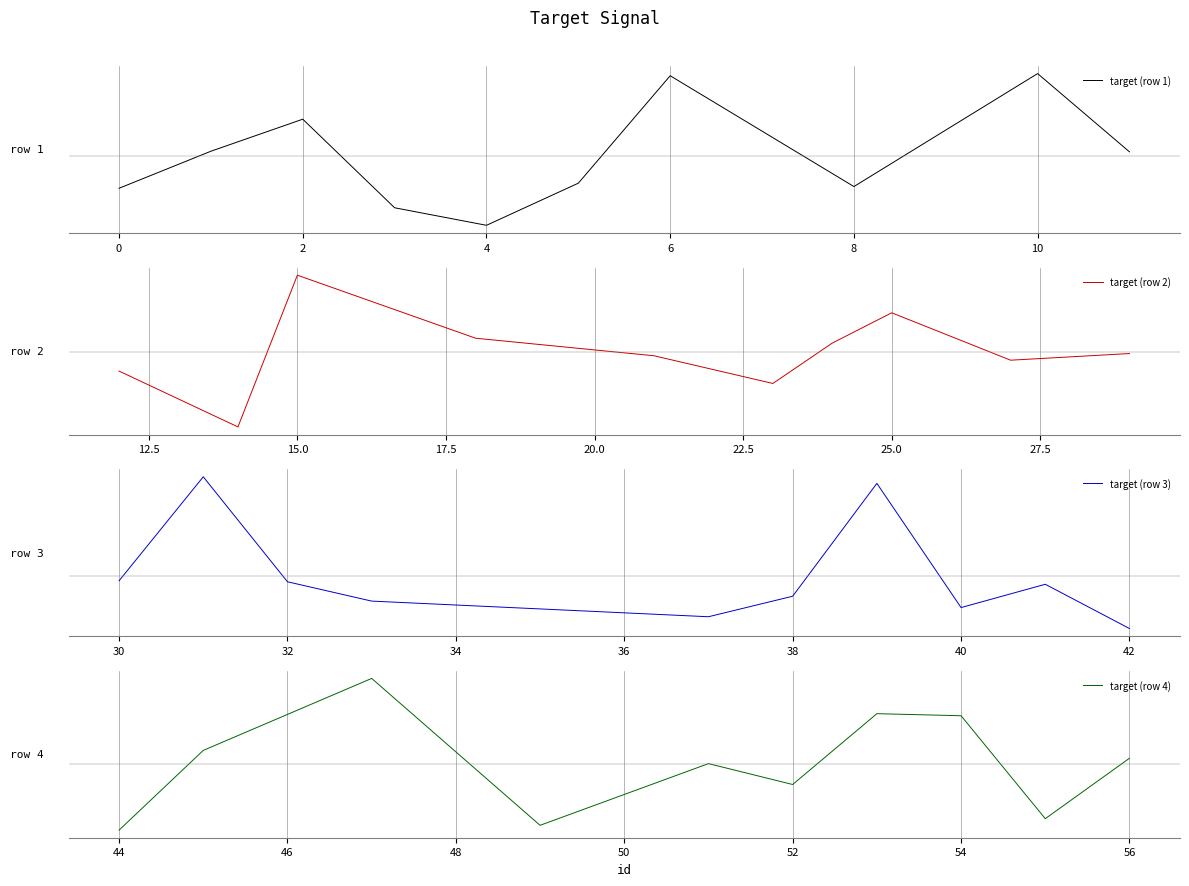

How many negative values does the target (row 2) series have?

6